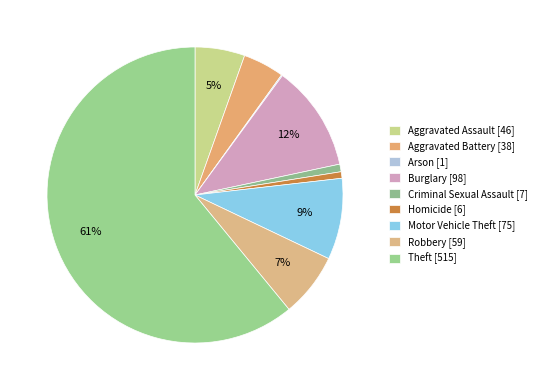

Count the number of slices in the pie.

9